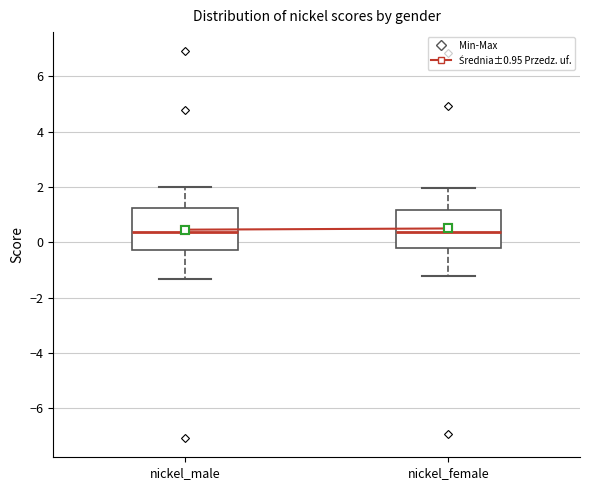

Reading left to right, read every box against the y-axis: the position of its median line, the range the box covers, and the ends of its whiskers. The values are not printed on the chart, so give them approximately, as read against the axis.

nickel_male: median 0.4, box -0.2 to 1.2, whiskers -1.4 to 2.0
nickel_female: median 0.4, box -0.2 to 1.2, whiskers -1.2 to 2.0